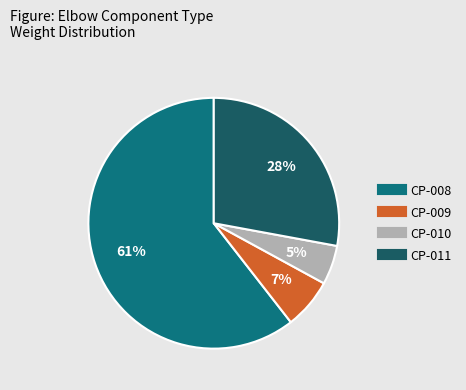

True or false: CP-010 accounts for 13% of the total.

False